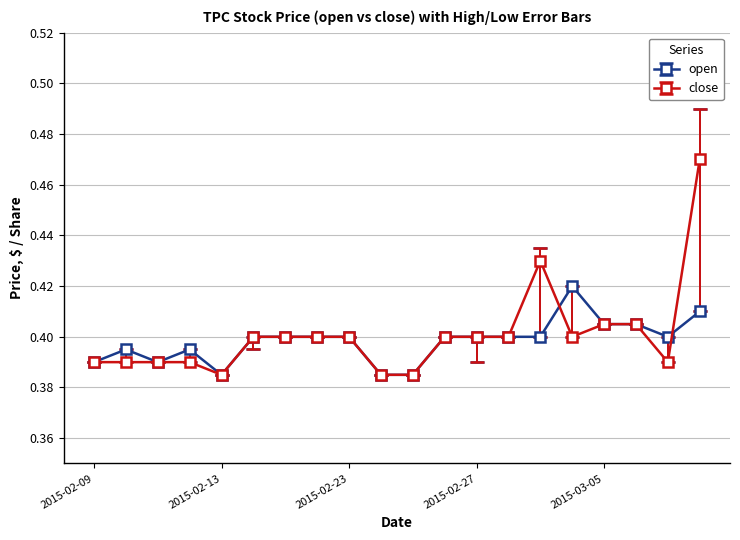

At how many categories does at least one series exceed 0?

20